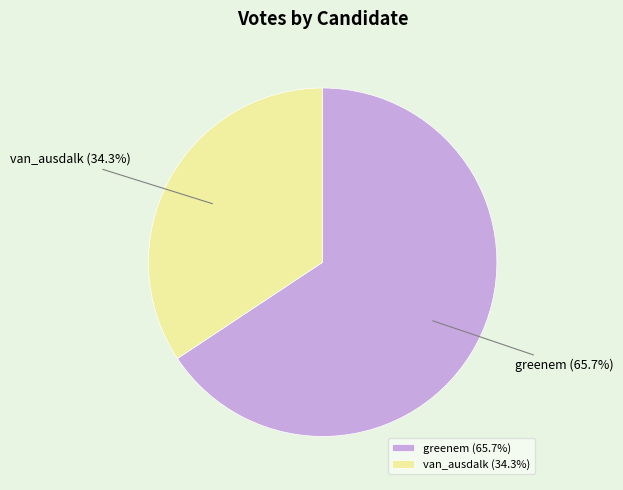

How many segments does this pie chart have?

2